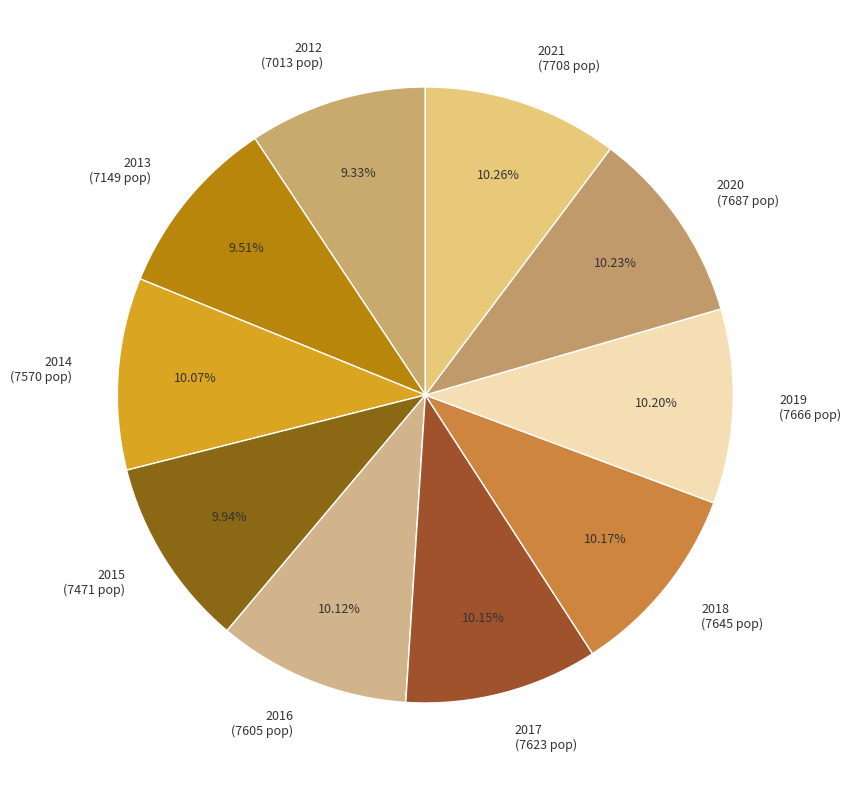

How many slices are in this pie chart?

10